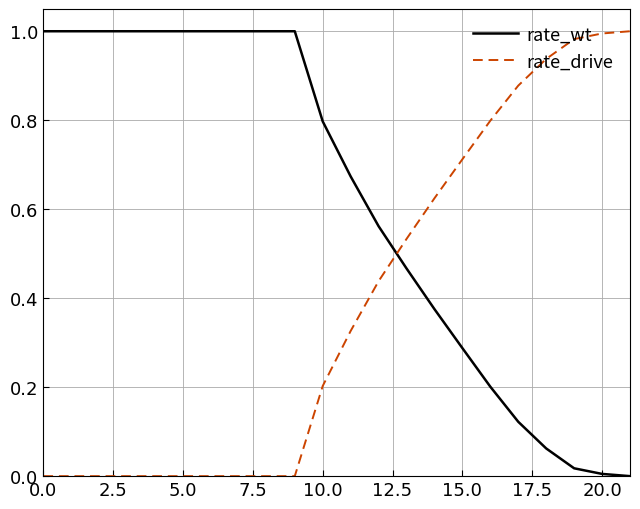

True or false: rate_drive and rate_wt cross at least once.

True